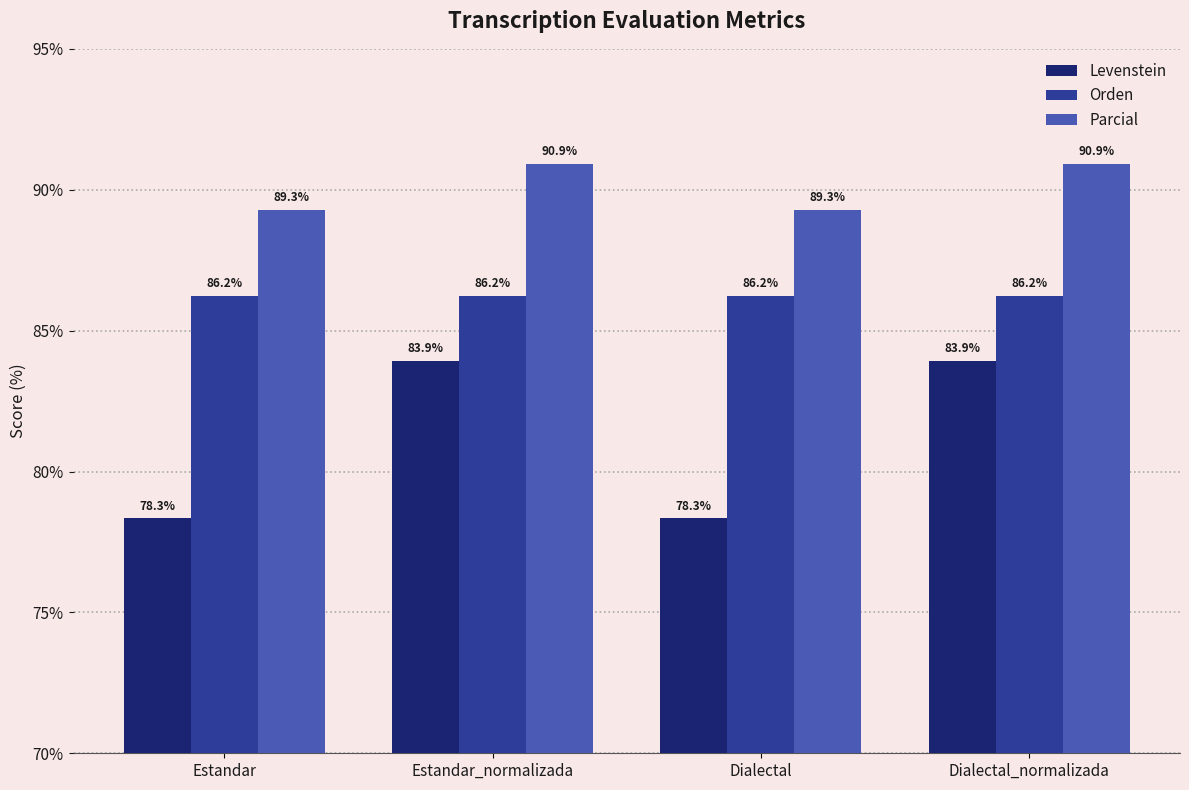

What is the average value of the Parcial series?

90.1